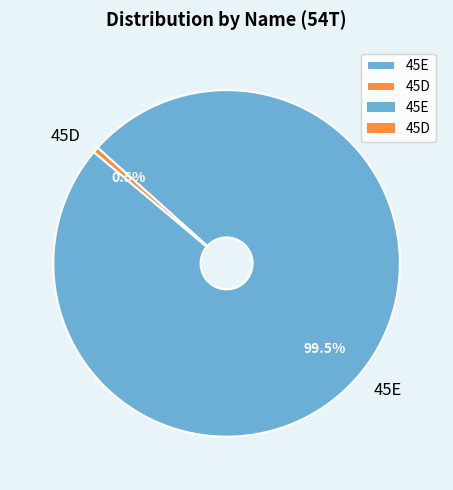

To the nearest percent, what is the combined percentage of 45E and 45D?

100%